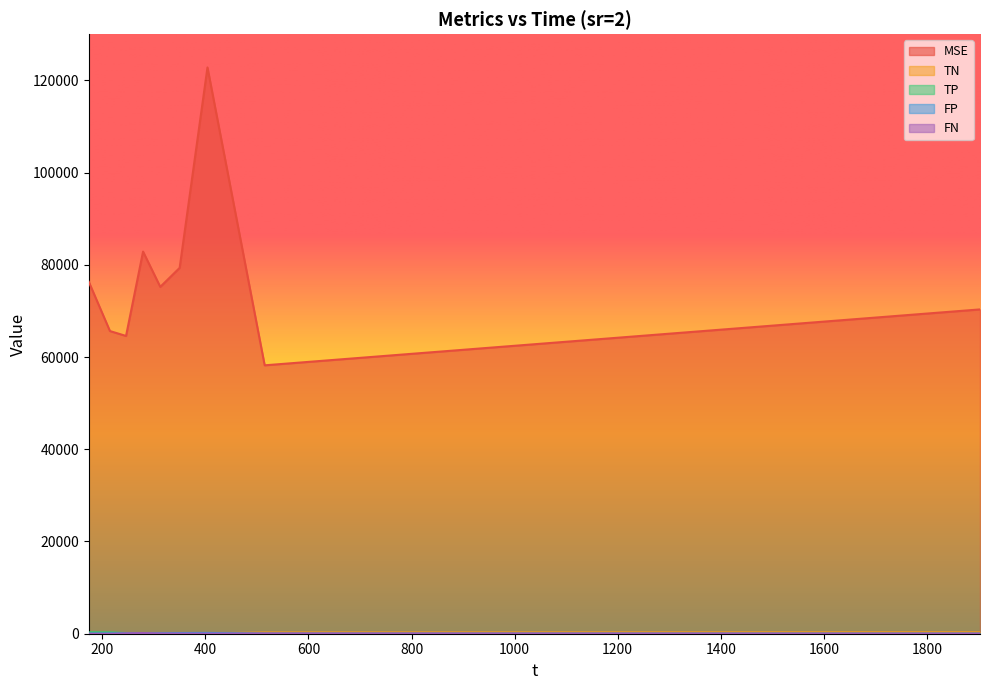

What are all the series names shown in the legend?

MSE, TN, TP, FP, FN